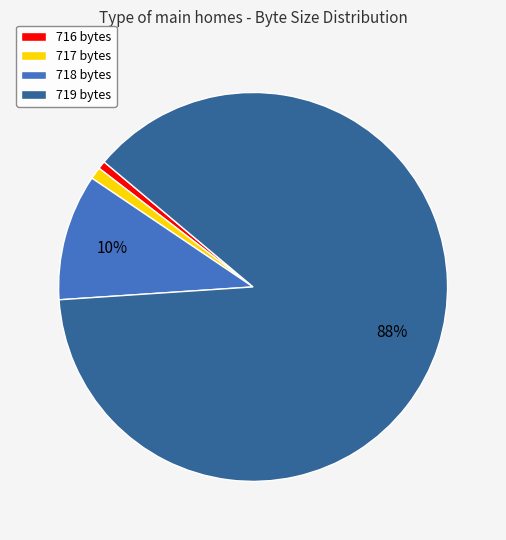

Does 718 bytes account for over 50% of the chart?

No